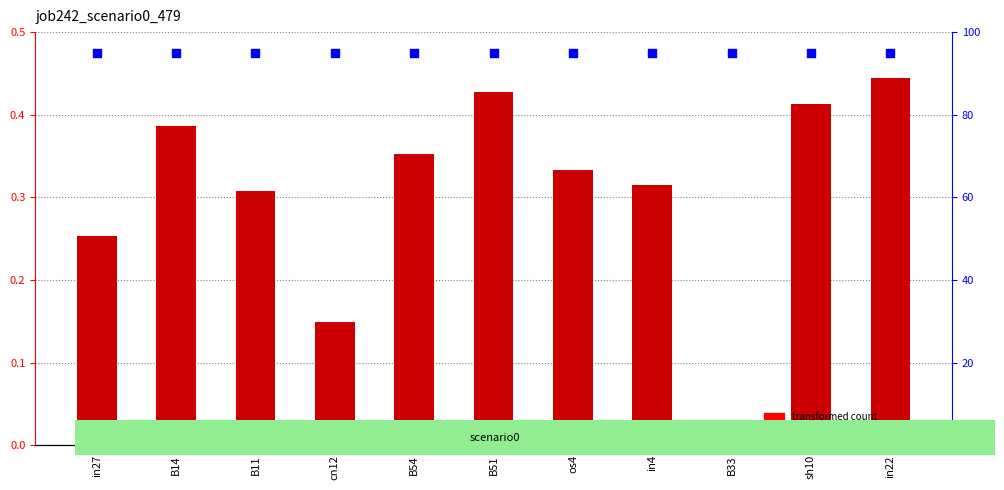

Which series contains the highest Y value?

percentile rank within the sample